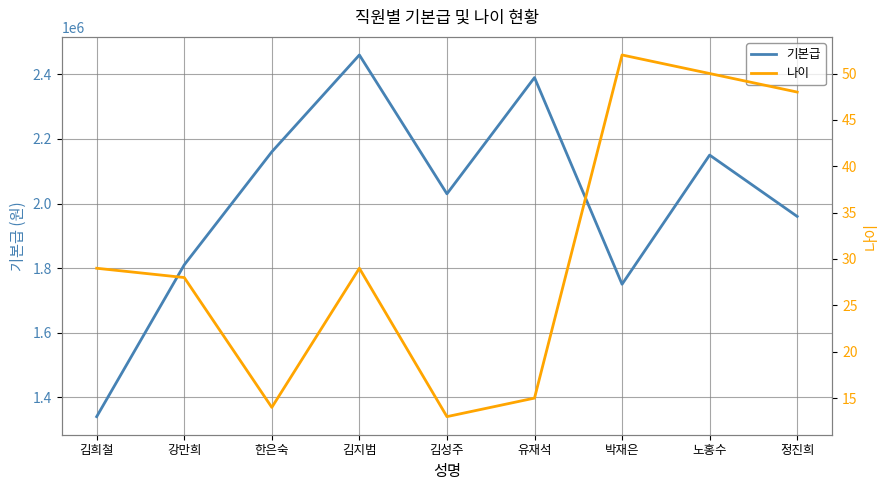

Reading right to left, transcribe all the data shown in this chart.

기본급: 1960000	2150000	1750000	2390000	2030000	2460000	2160000	1810000	1340000
나이: 48	50	52	15	13	29	14	28	29